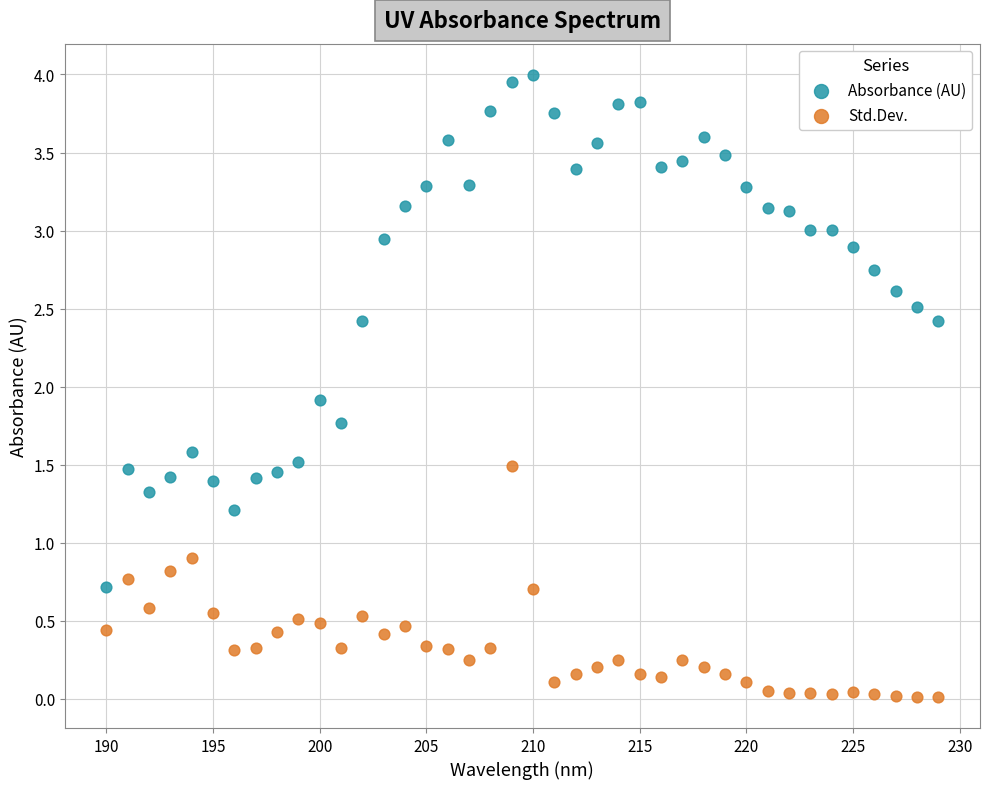

Across all series, what Y value is closest to 2?

1.9